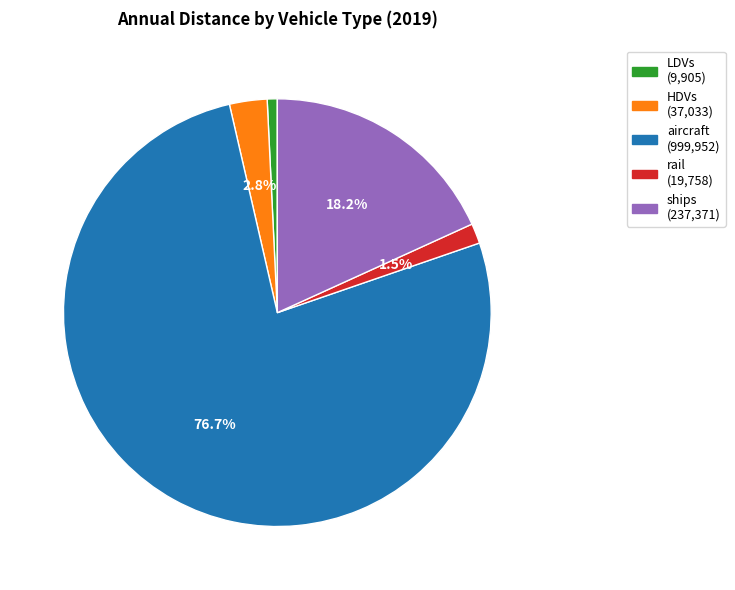

What is the smallest slice in the pie chart?

LDVs